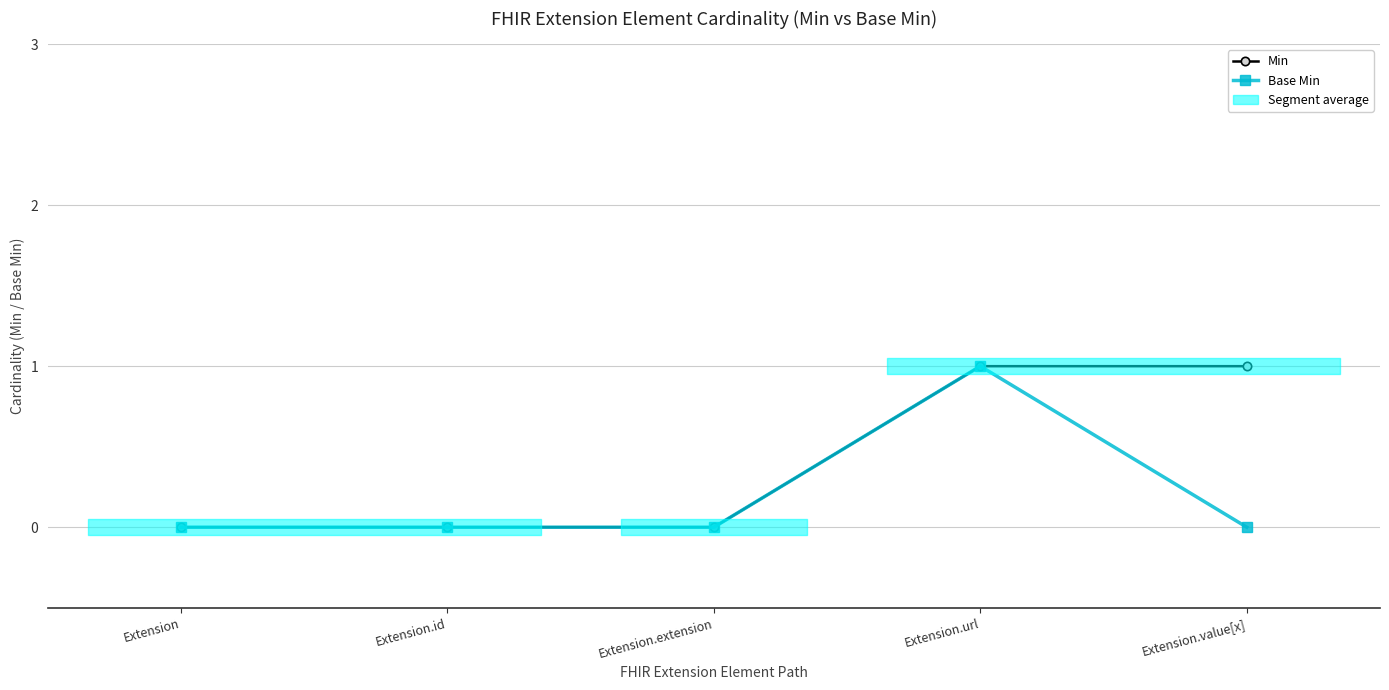

Between Extension.value[x] and Extension, which is larger?

Extension.value[x]